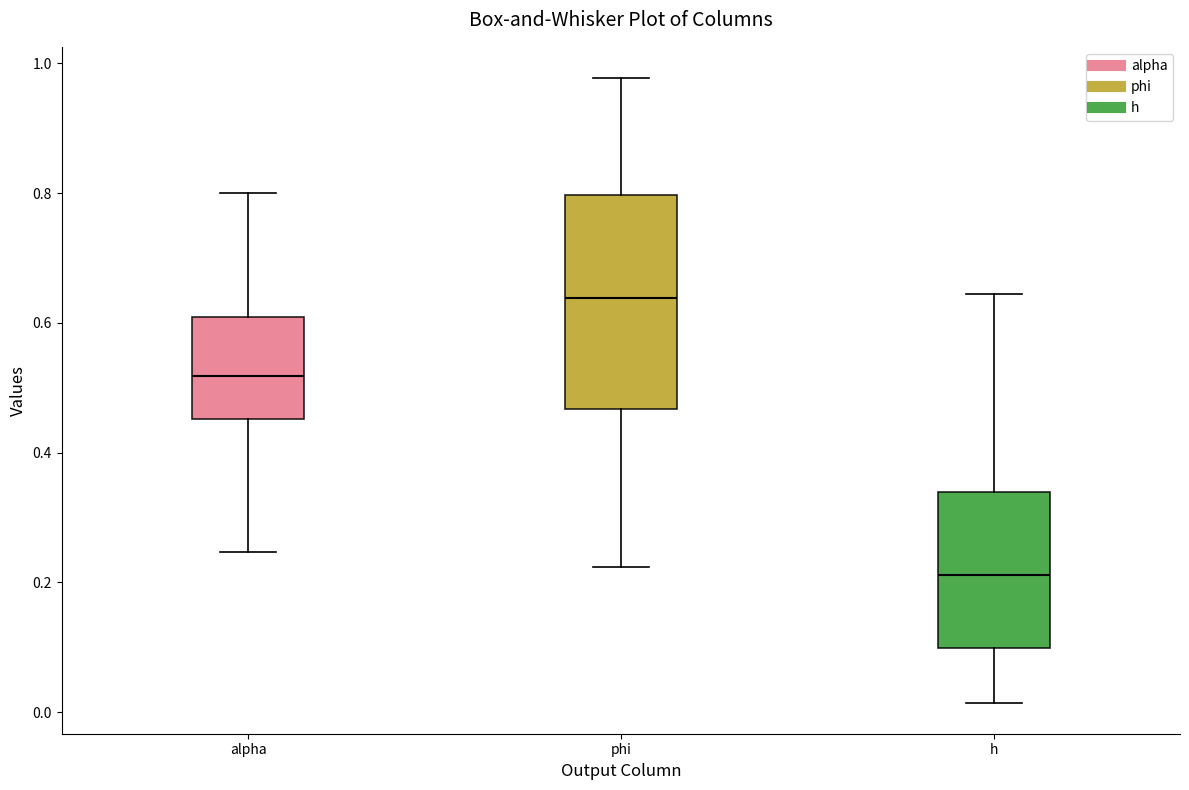

Where does the upper whisker of the box for alpha end on the y-axis? The values are not printed on the chart, so give them approximately, as read against the axis.

0.80